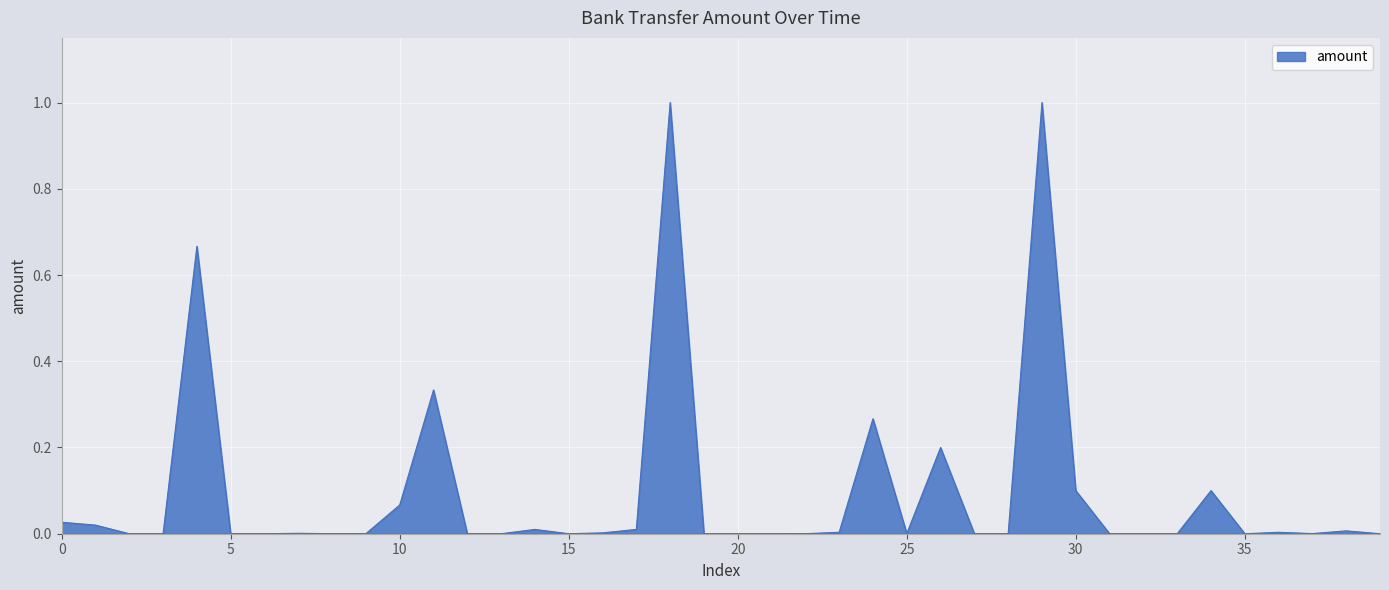

What is the difference between the second highest and second lowest values?

1.0